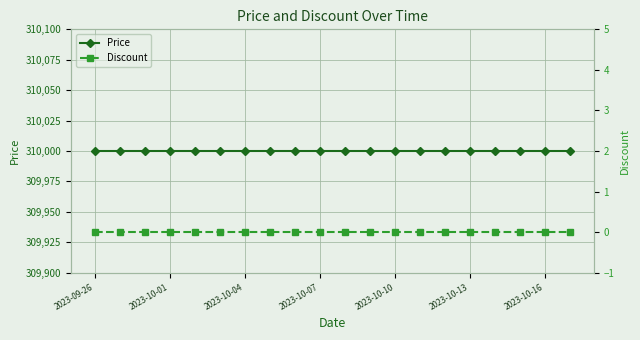

What position from the left is 2023-10-04?

3